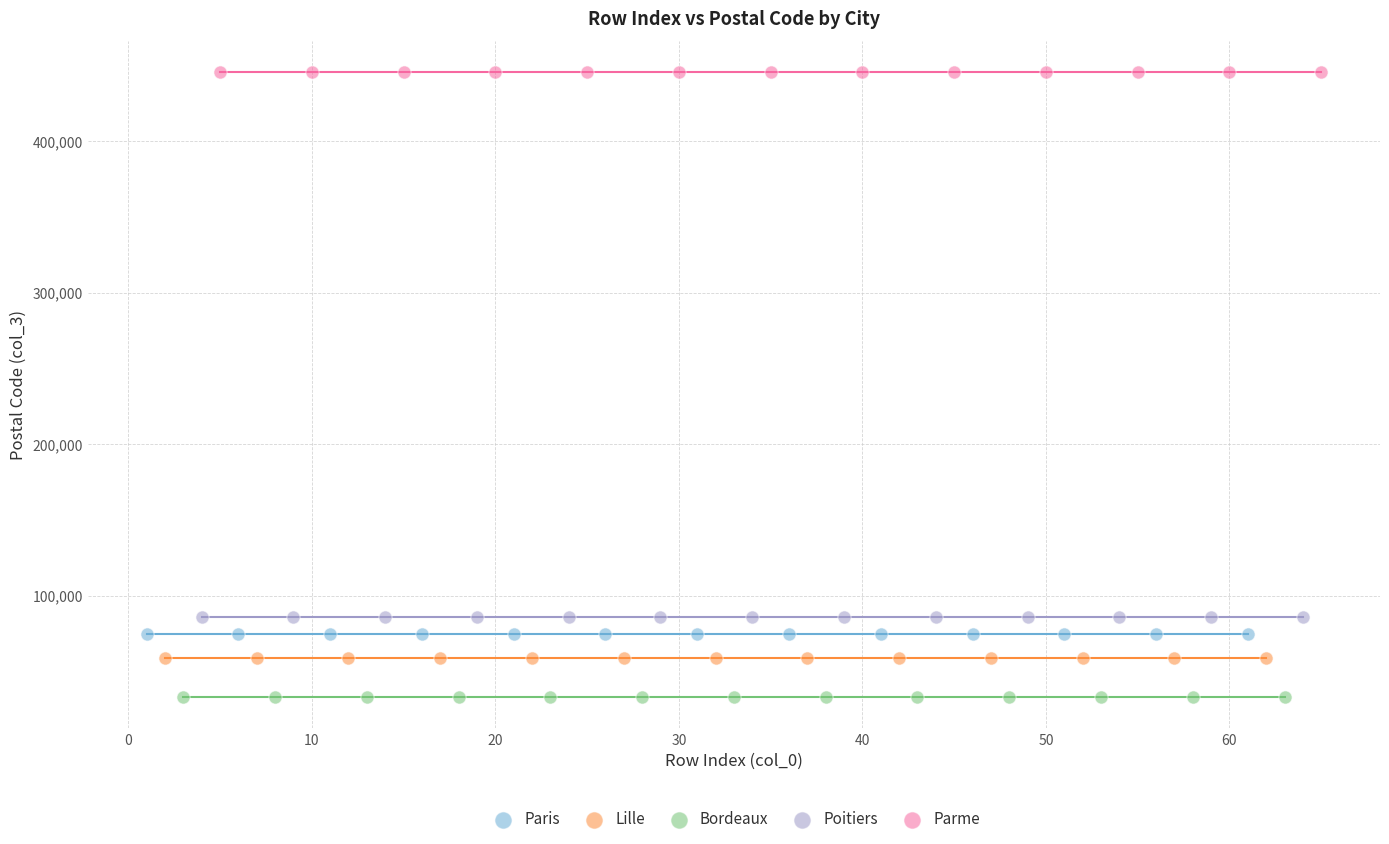

What are all the series names shown in the legend?

Paris, Lille, Bordeaux, Poitiers, Parme